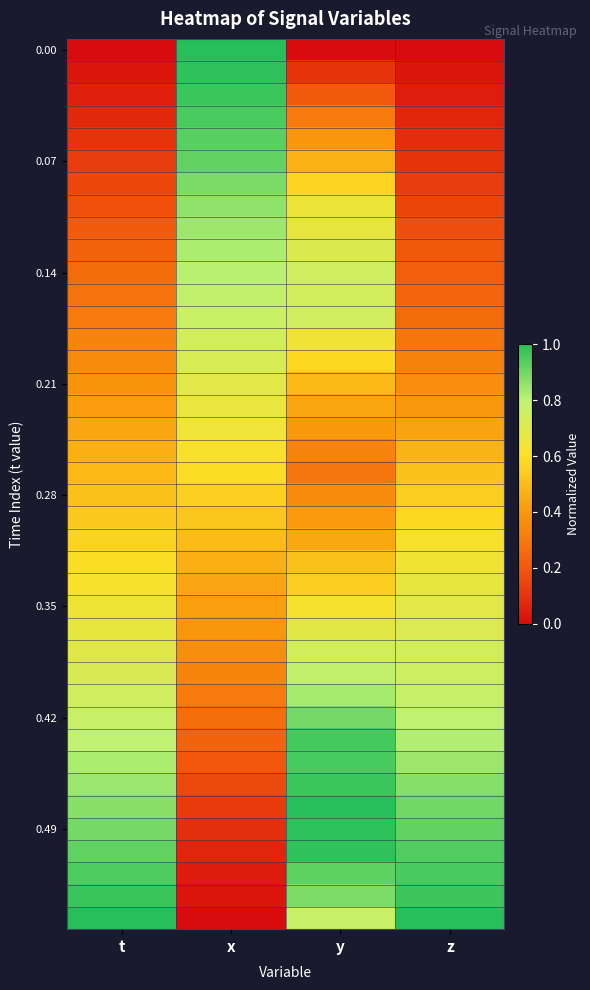

What is the spread (max minus min) of values at z?

1.0